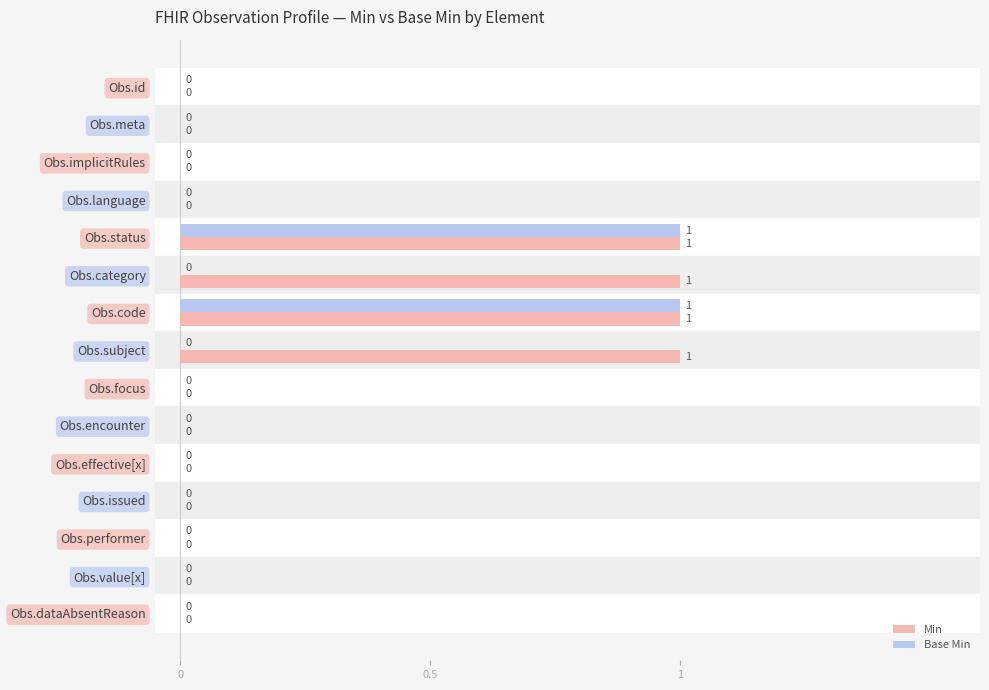

Between Obs.subject and Obs.effective[x], which series saw the biggest shift?

Min